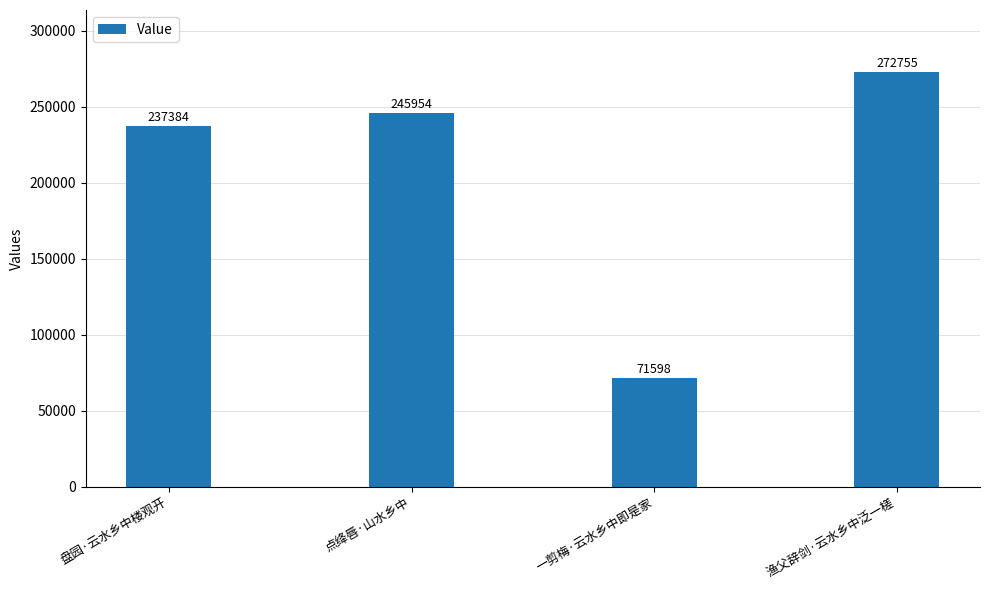

Read the value at 盘园·云水乡中楼观开, to the nearest 10.

237380